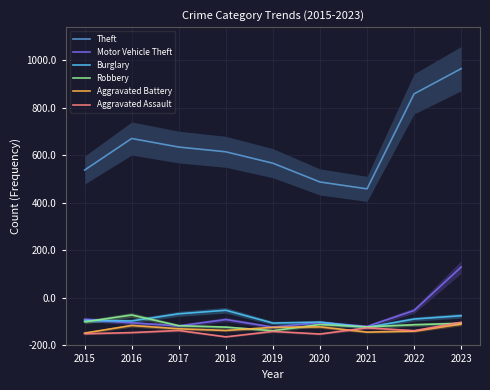

What is the approximate value of Theft at 2019, to the nearest 100?

800